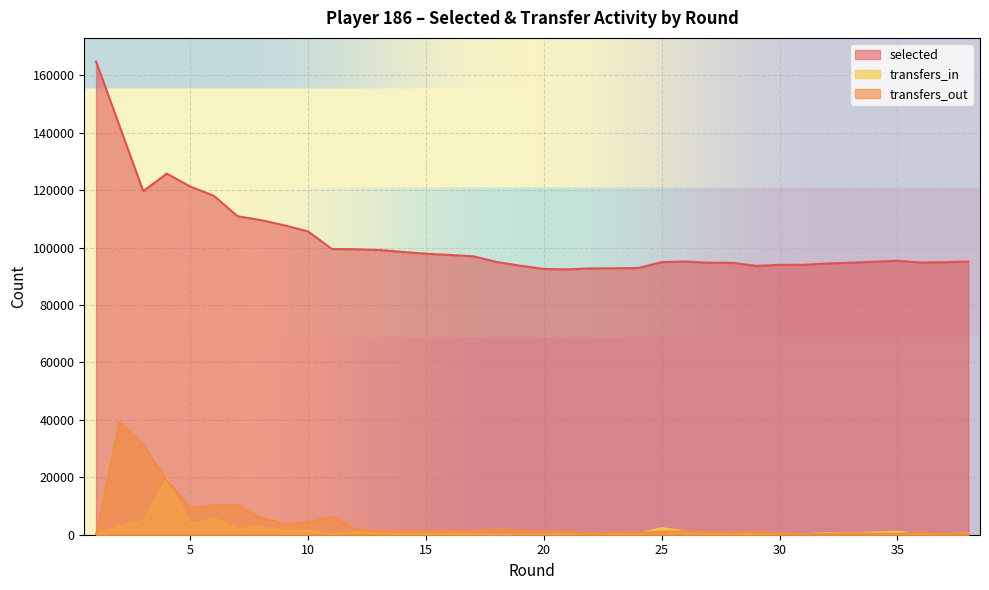

The value of selected at 9 is 107771. True or false?

True